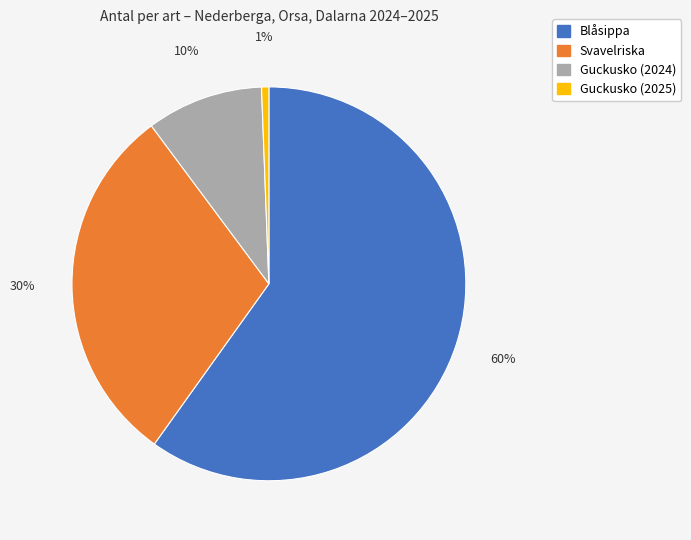

Rank the categories by value from lowest to highest.

Guckusko (2025), Guckusko (2024), Svavelriska, Blåsippa